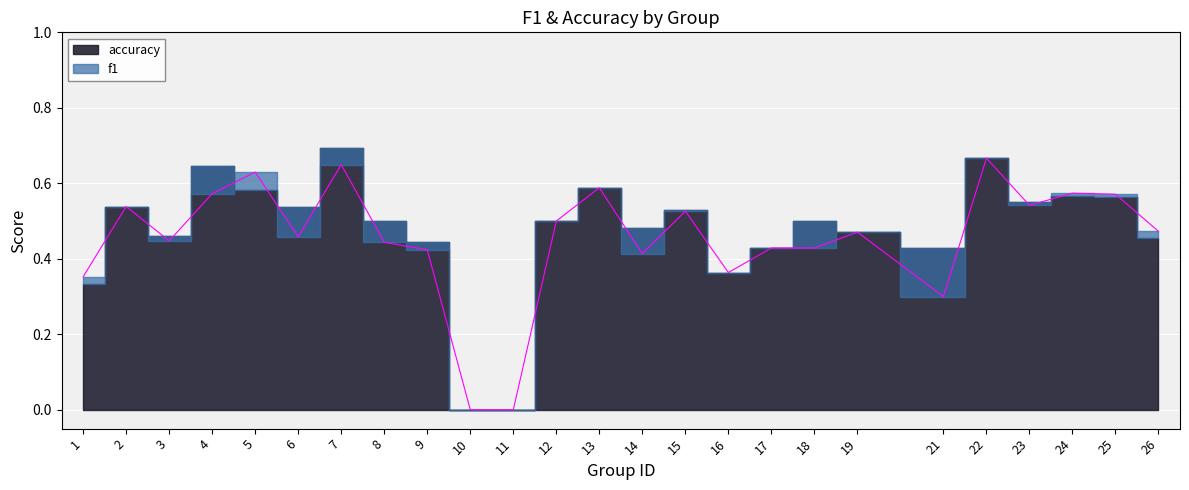

What is the value of the 14th point from the left?

0.4